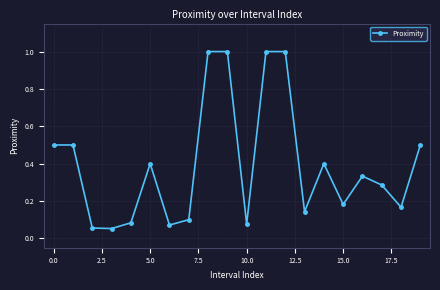

True or false: there are more than 2 points higher than both neighbors.

True